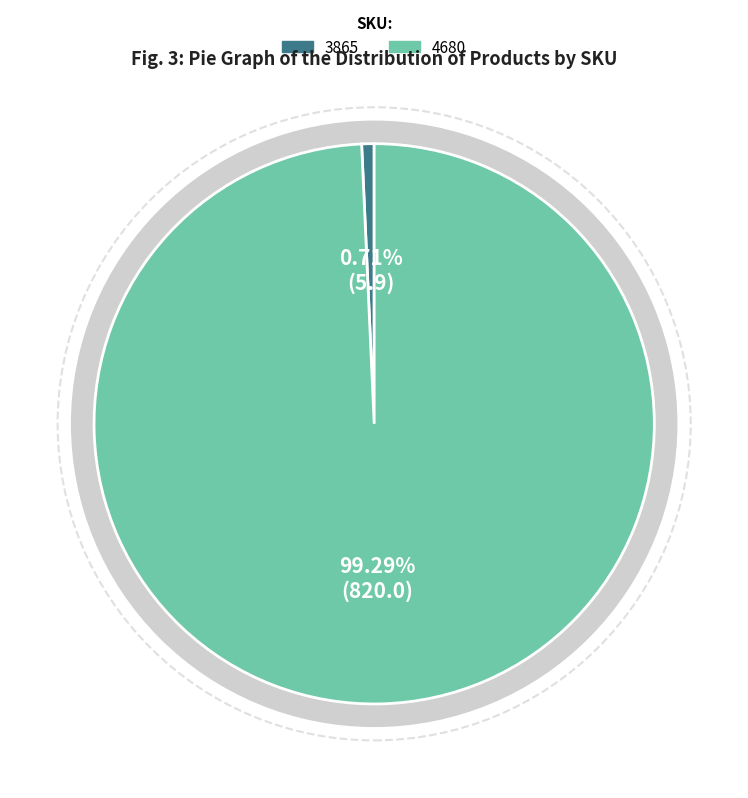

To the nearest percent, what is the difference between the largest and smallest slice percentages?

99%